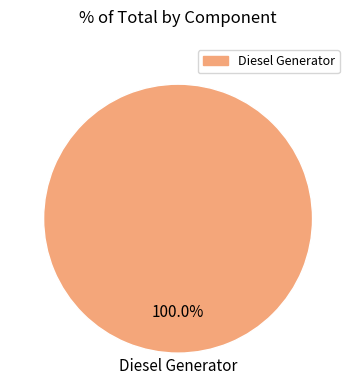

How many slices are in this pie chart?

1